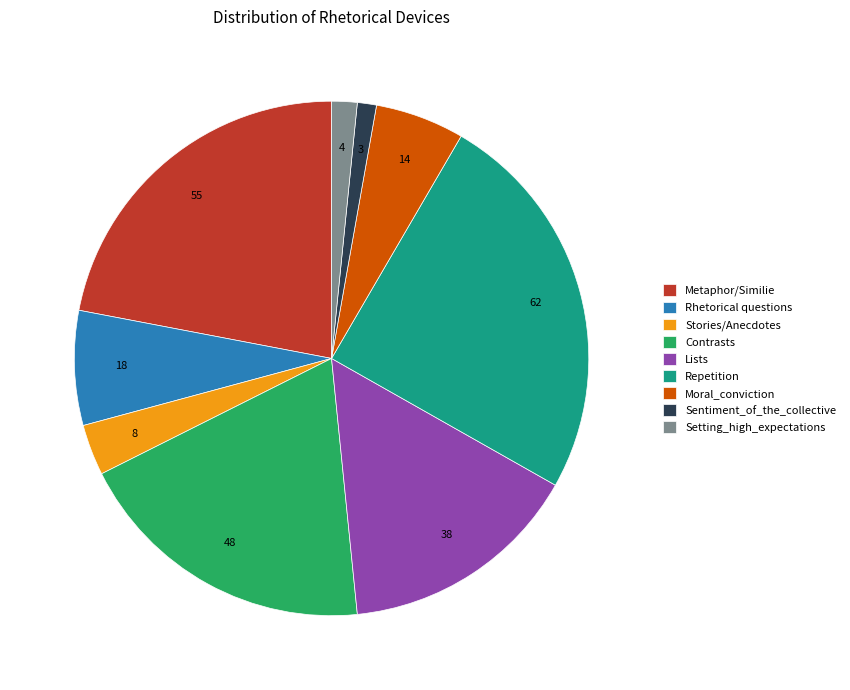

What is the largest slice in the pie chart?

Repetition